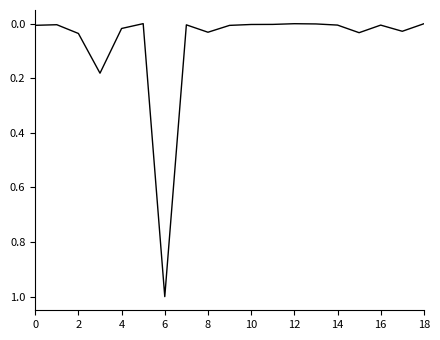

What is the maximum value shown in the chart?

1.0